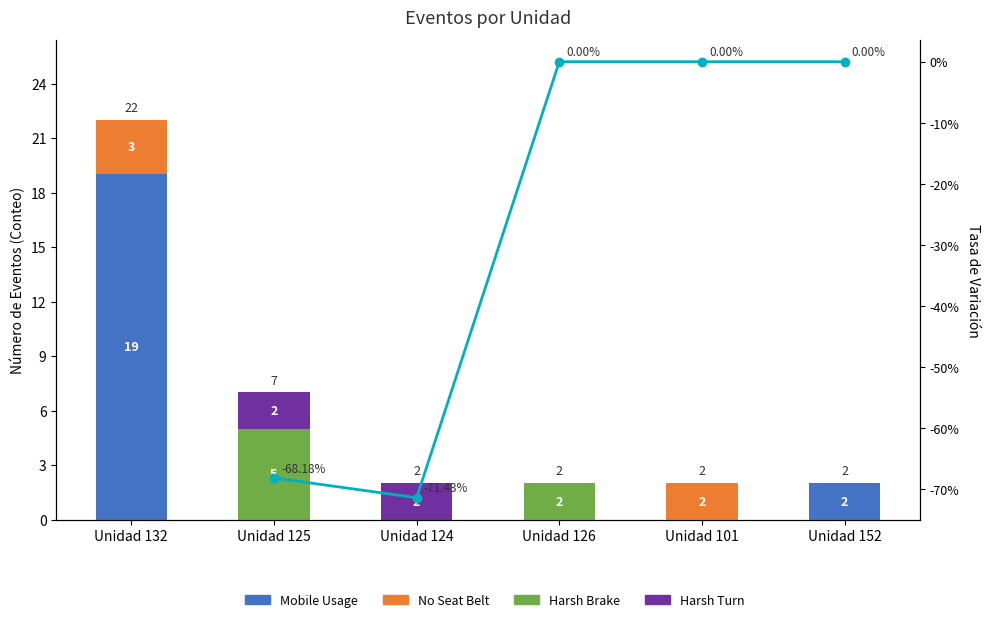

What is the difference between the maximum and second lowest values in the Harsh Brake series?

5